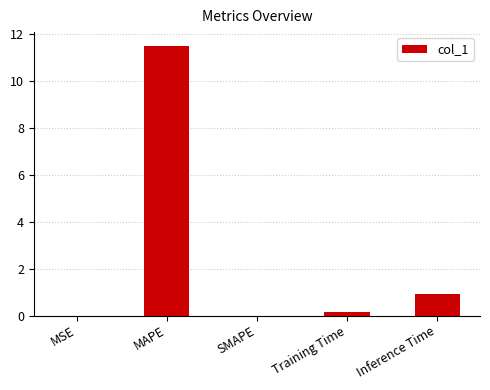

What is the greatest value displayed?

11.5